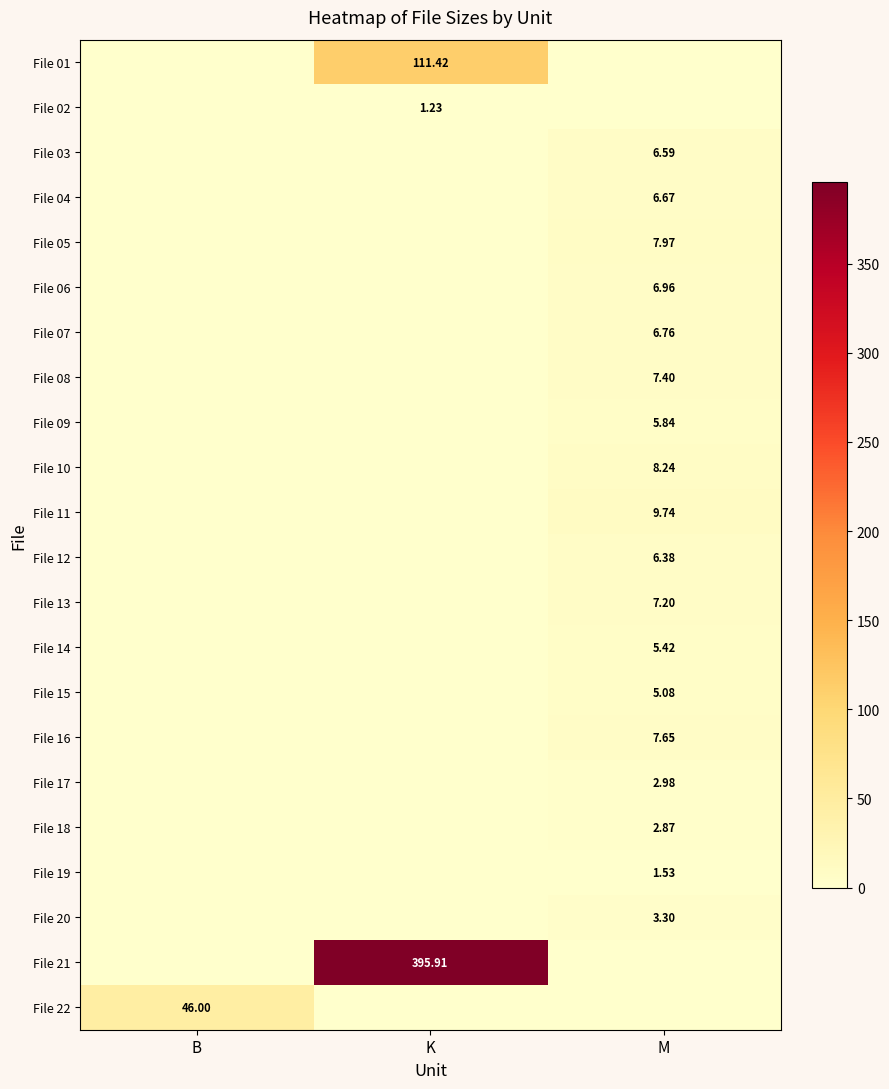

Which category has the highest value in the File 07 series?

M